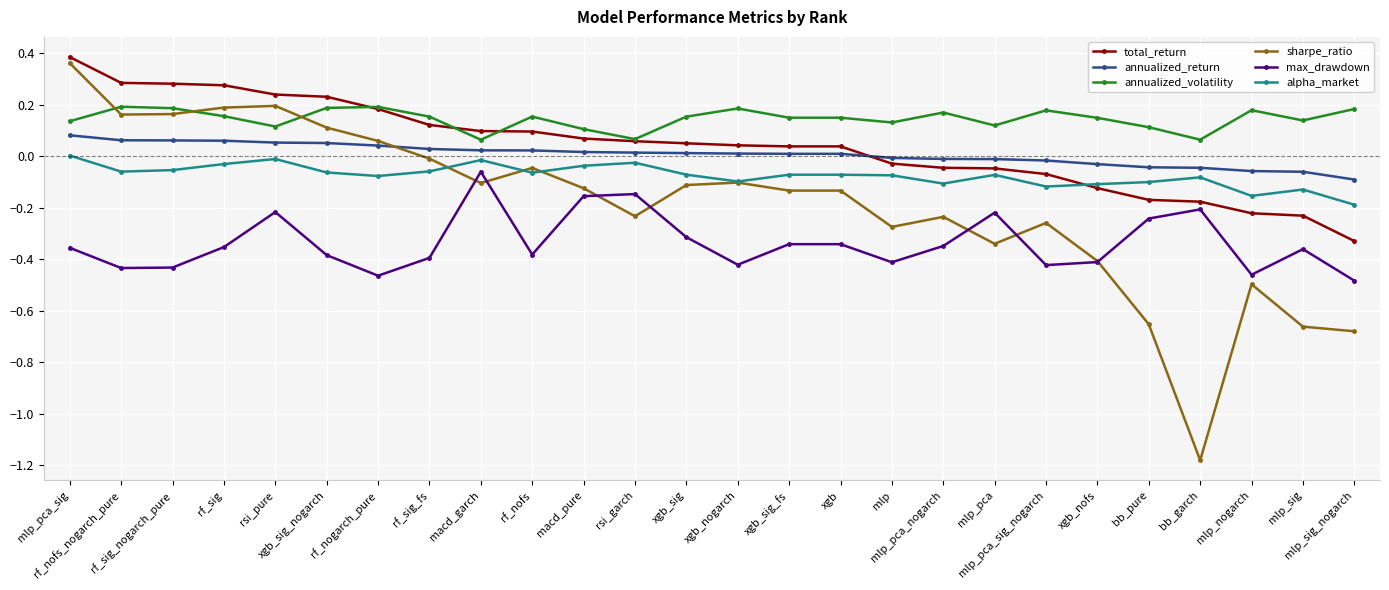

True or false: annualized_volatility has more than 1 interior local peaks.

True